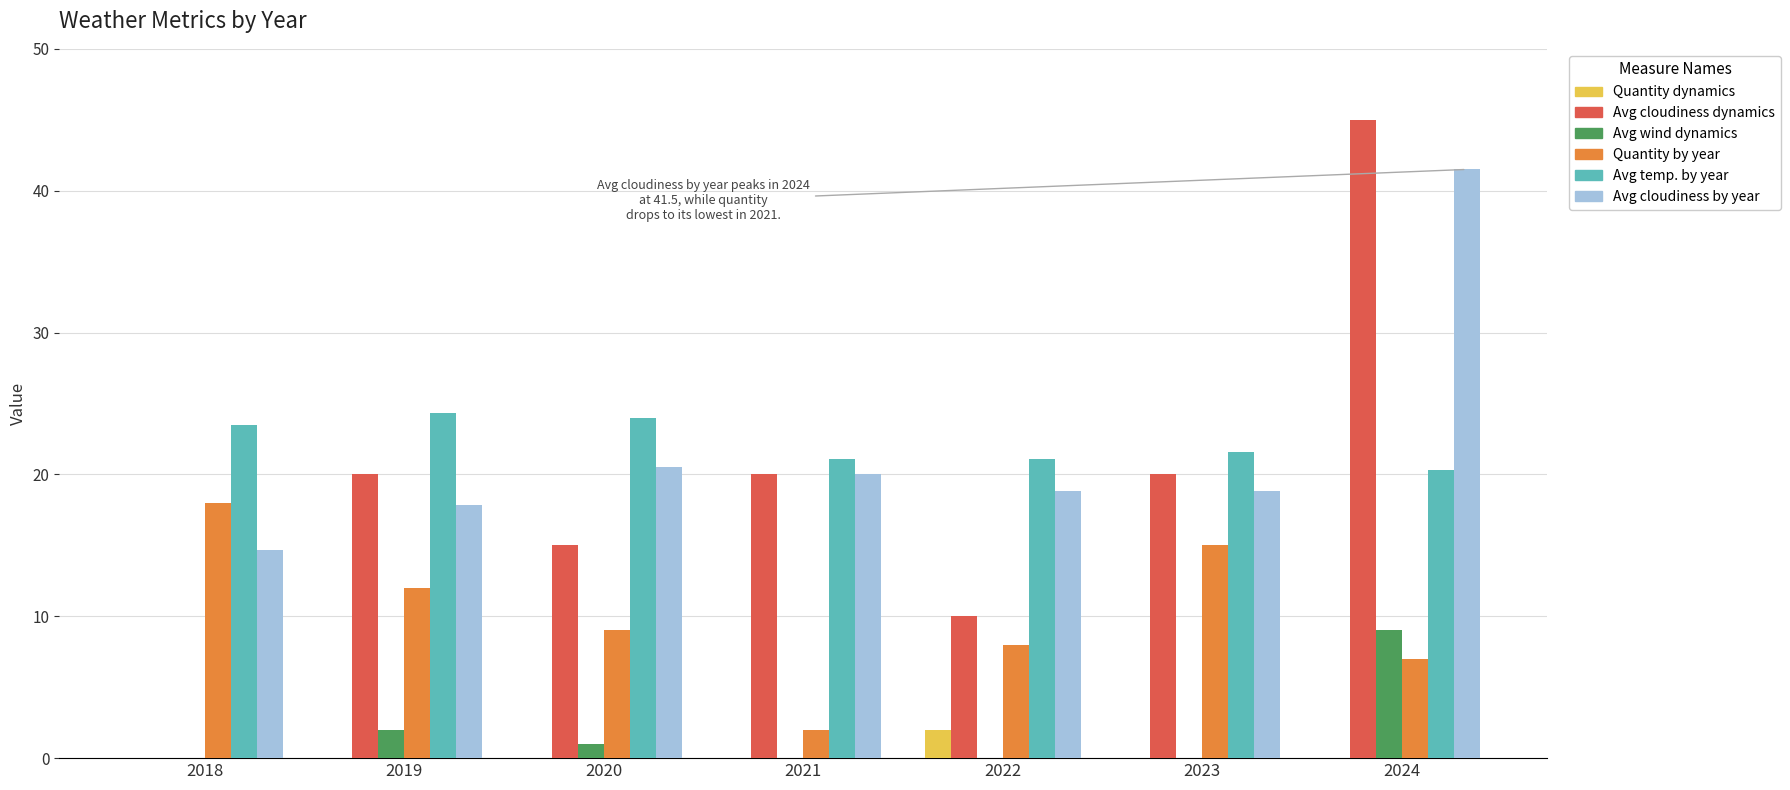

At which category is the sum across all series the highest?

2024